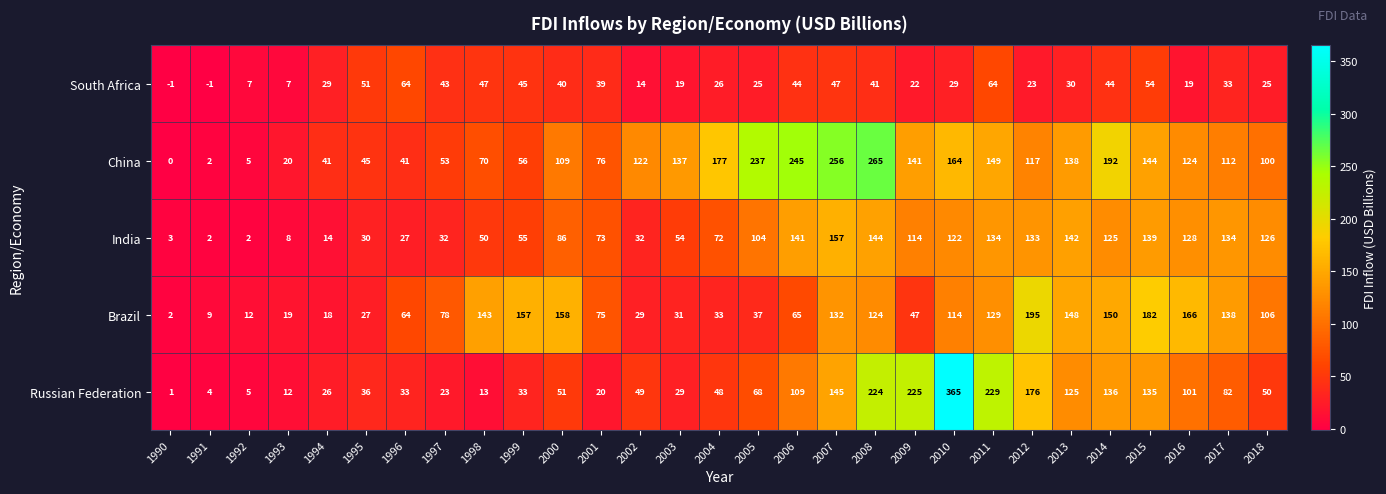

What is the sum of the Russian Federation values at 2003 and 2007?

174